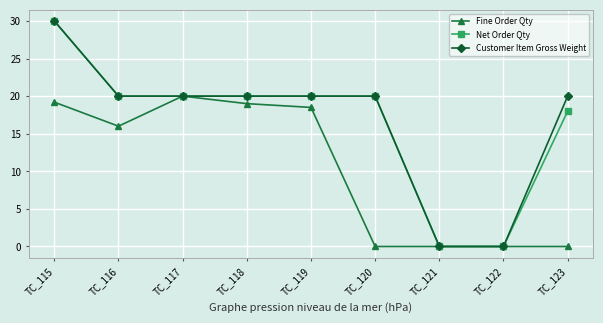

What is the sum of the Net Order Qty values at TC_123 and TC_121?

18.0